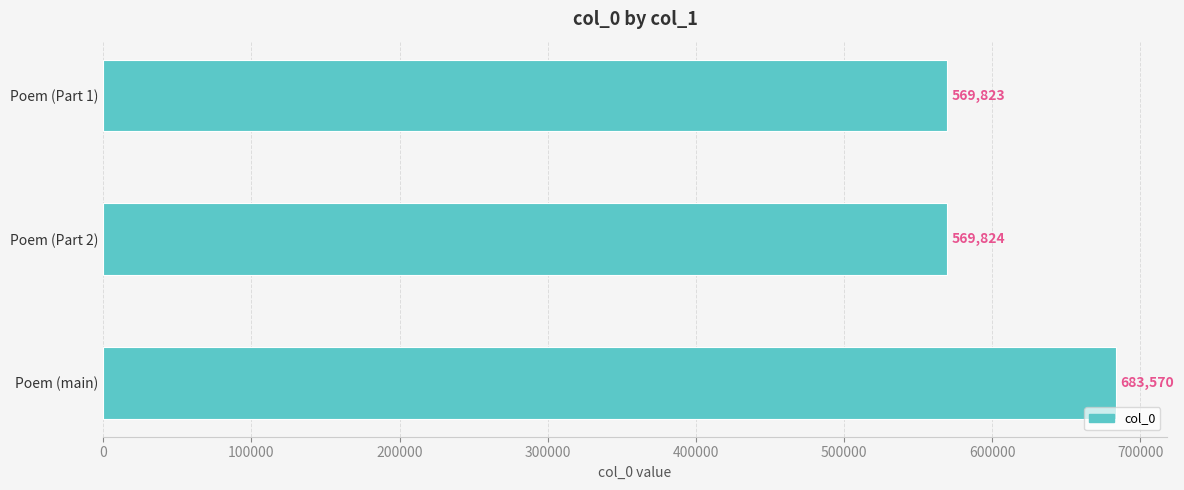

Reading bottom to top, list all the values displayed in this chart.

683570	569824	569823